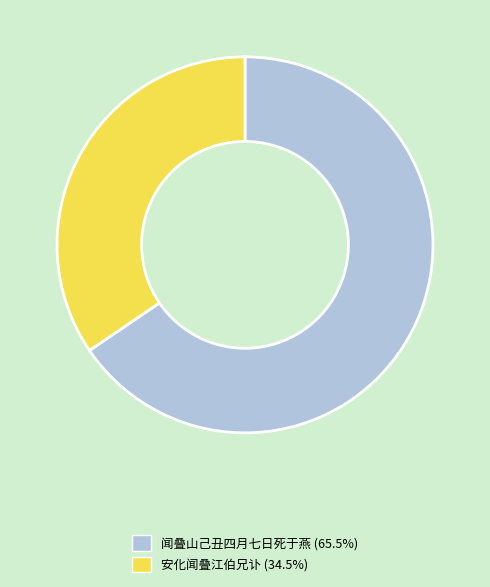

Approximately how many times larger is the value at 闻叠山己丑四月七日死于燕 compared to 安化闻叠江伯兄讣?

1.9